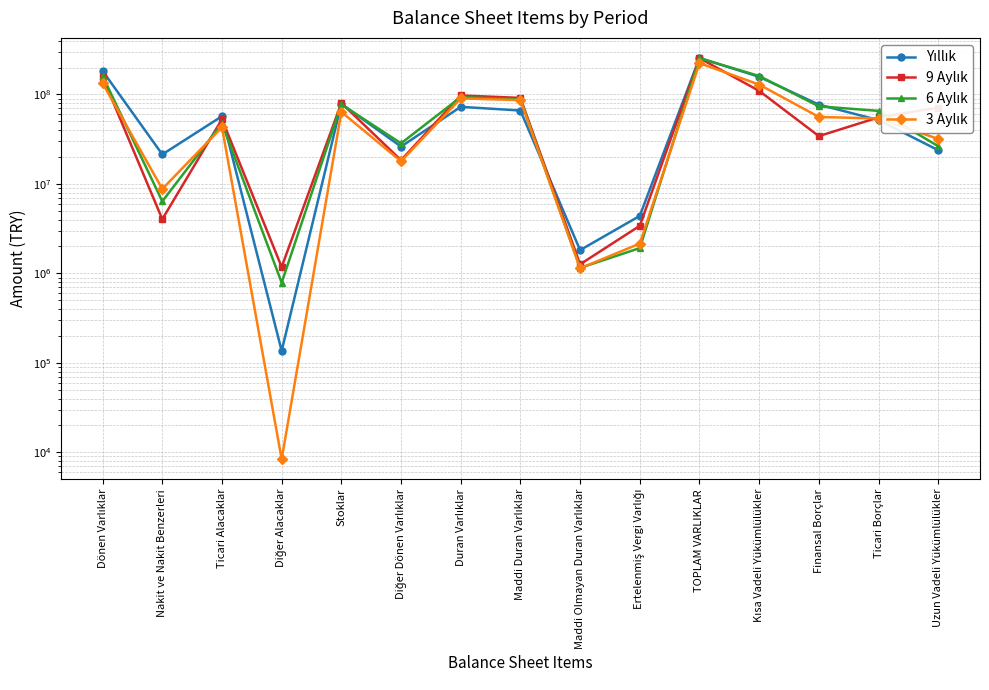

Where do 9 Aylık and 3 Aylık first cross each other?

Dönen Varlıklar and Nakit ve Nakit Benzerleri